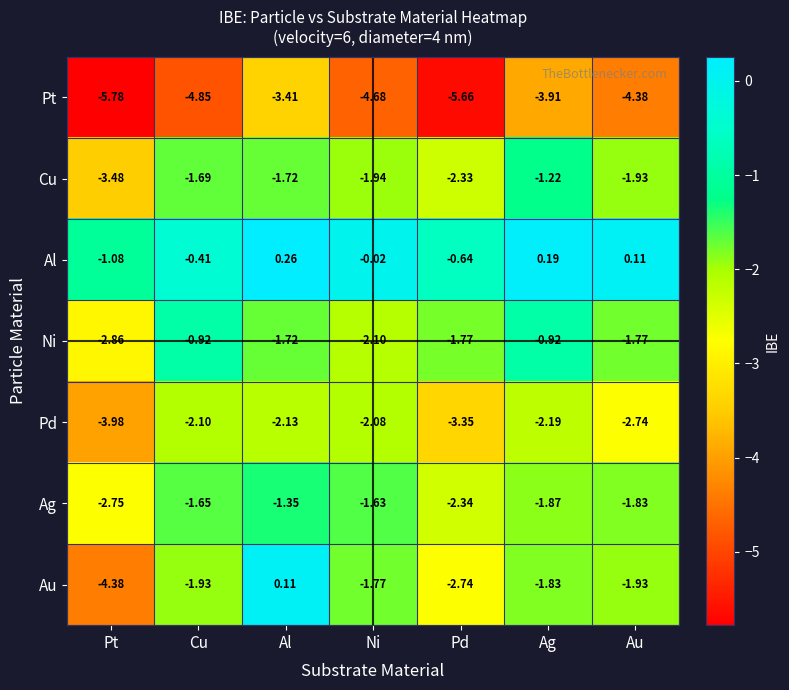

At which category does the chart reach its minimum across all series?

Pt